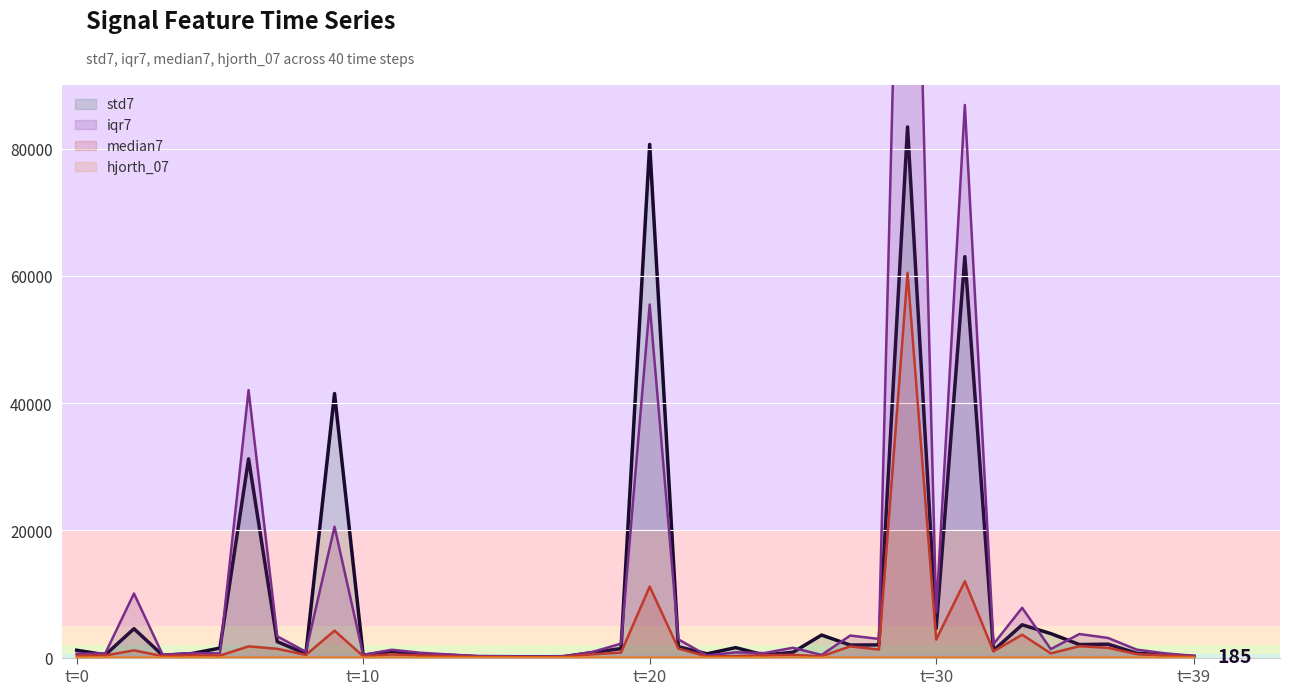

The hjorth_07 series shows 0.0 at 31. True or false?

False